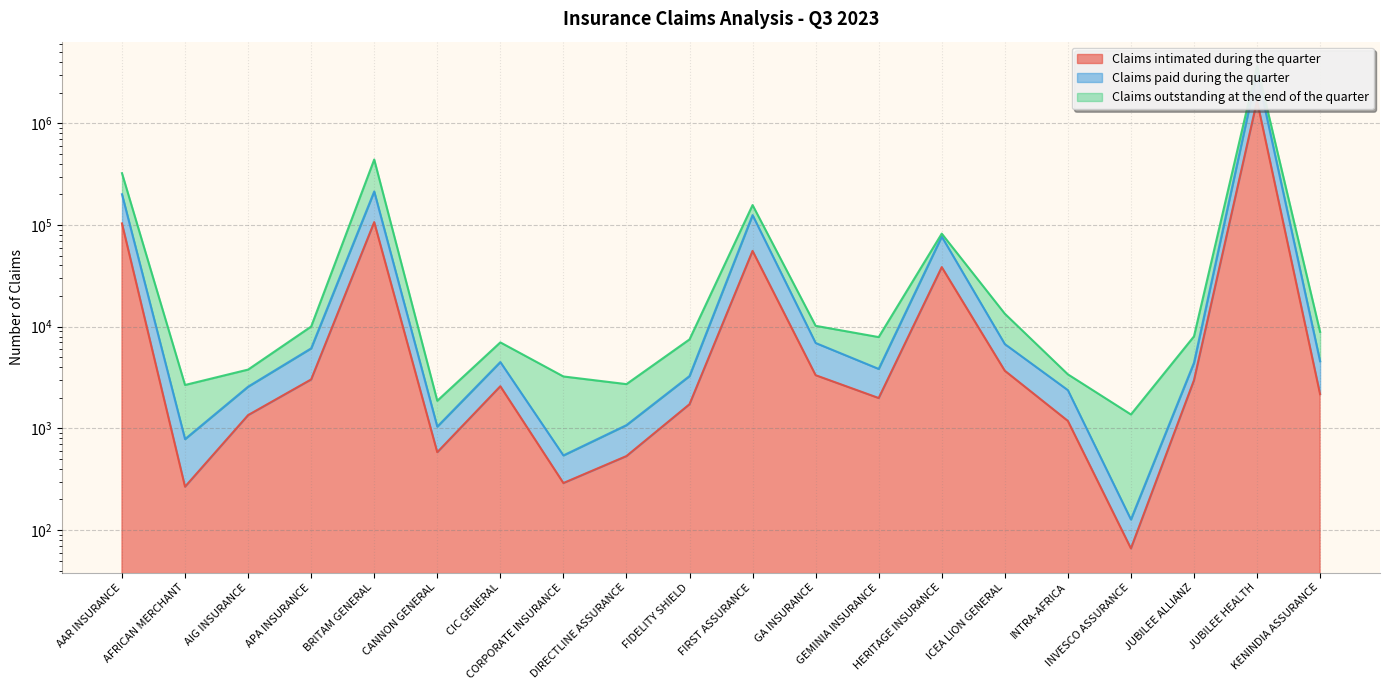

Which label corresponds to the smallest value in the chart?

INVESCO ASSURANCE